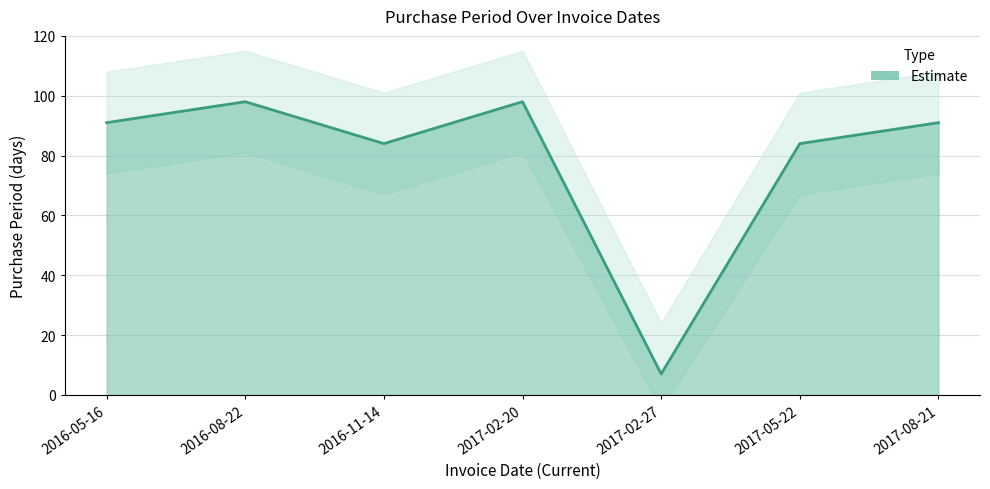

The chart shows a value of 147 at 2016-08-22. True or false?

False